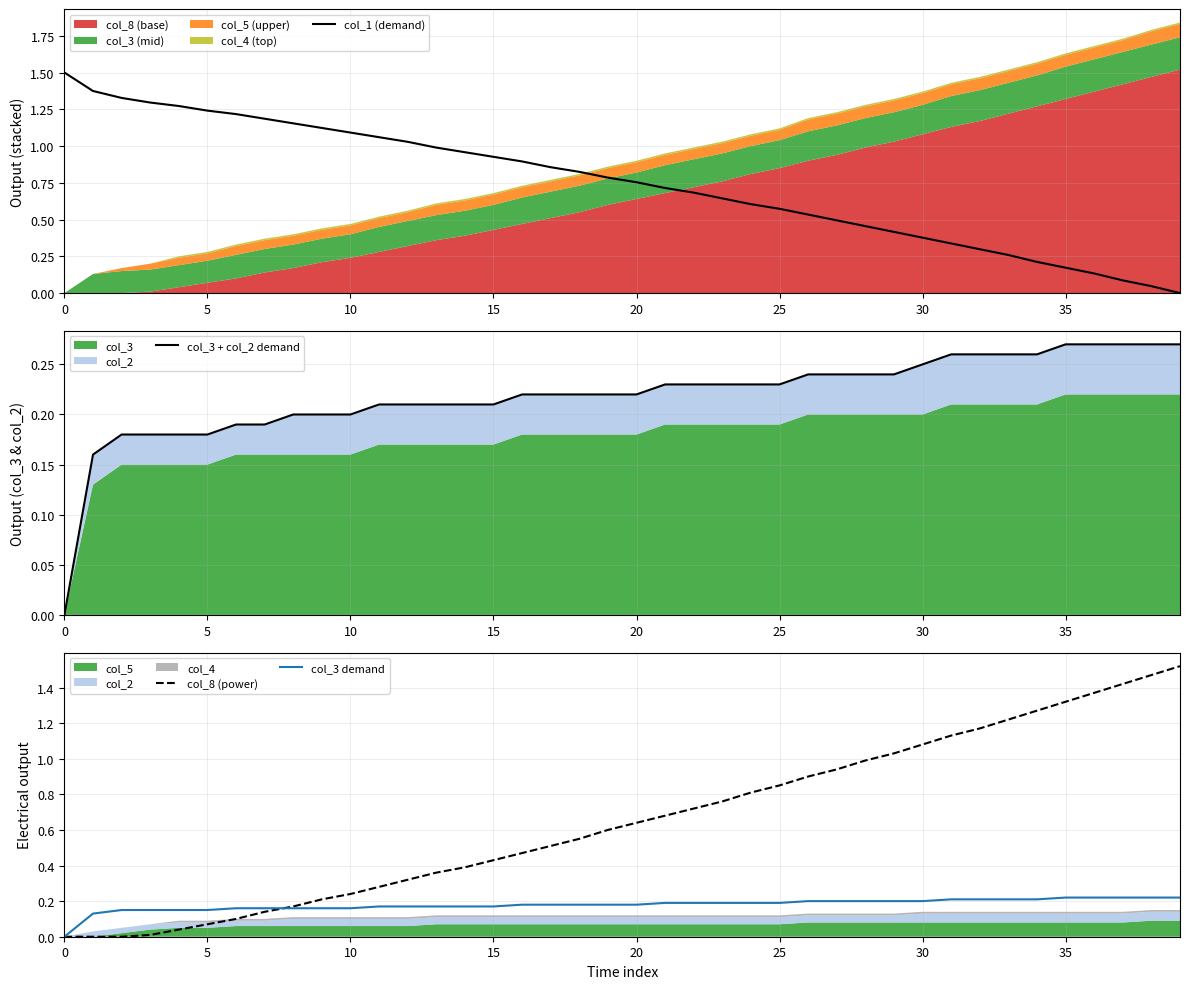

True or false: col_3 demand has more than 0 interior local peaks.

False